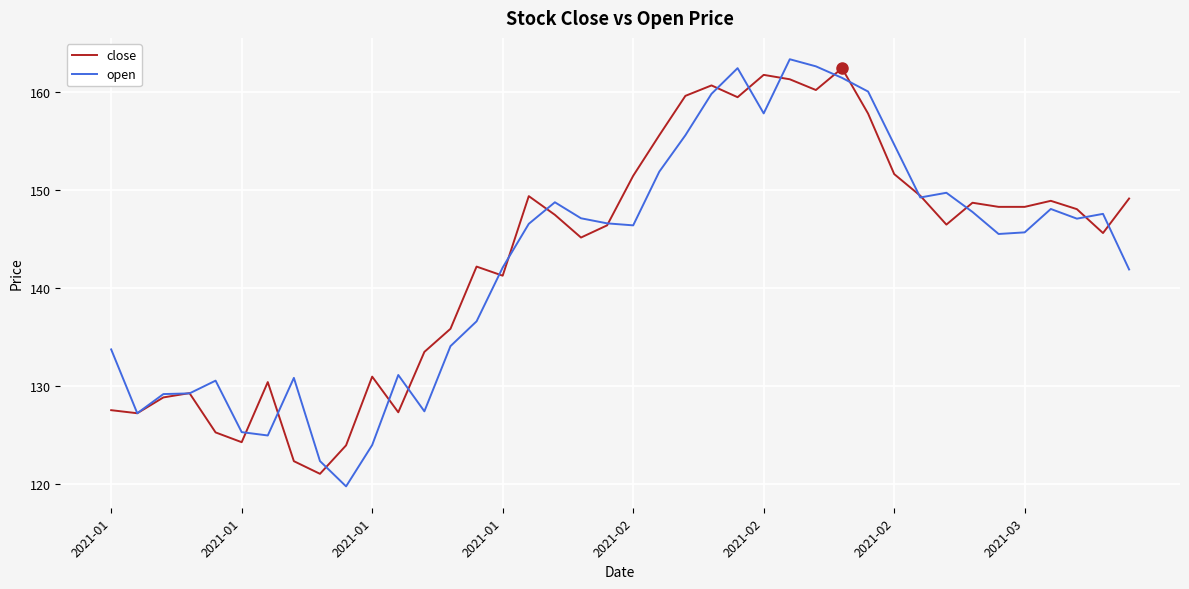

What is the greatest value displayed?

163.4